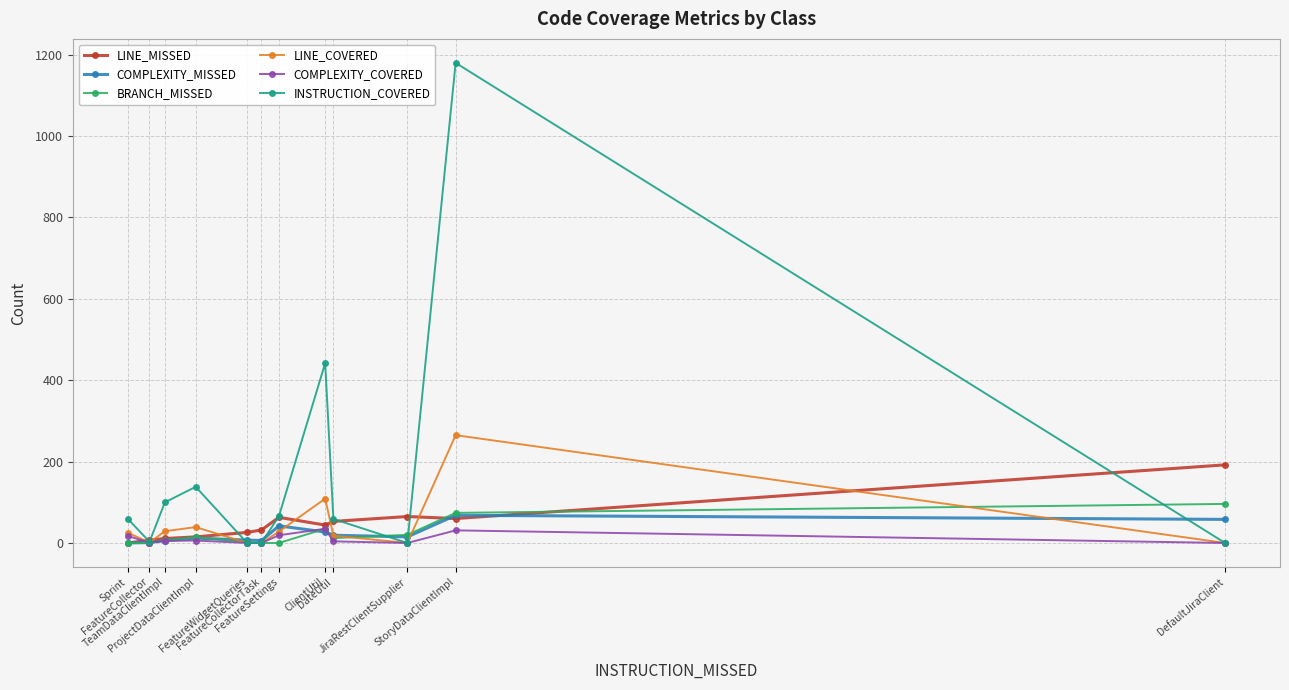

What position from the left is FeatureWidgetQueries?

5